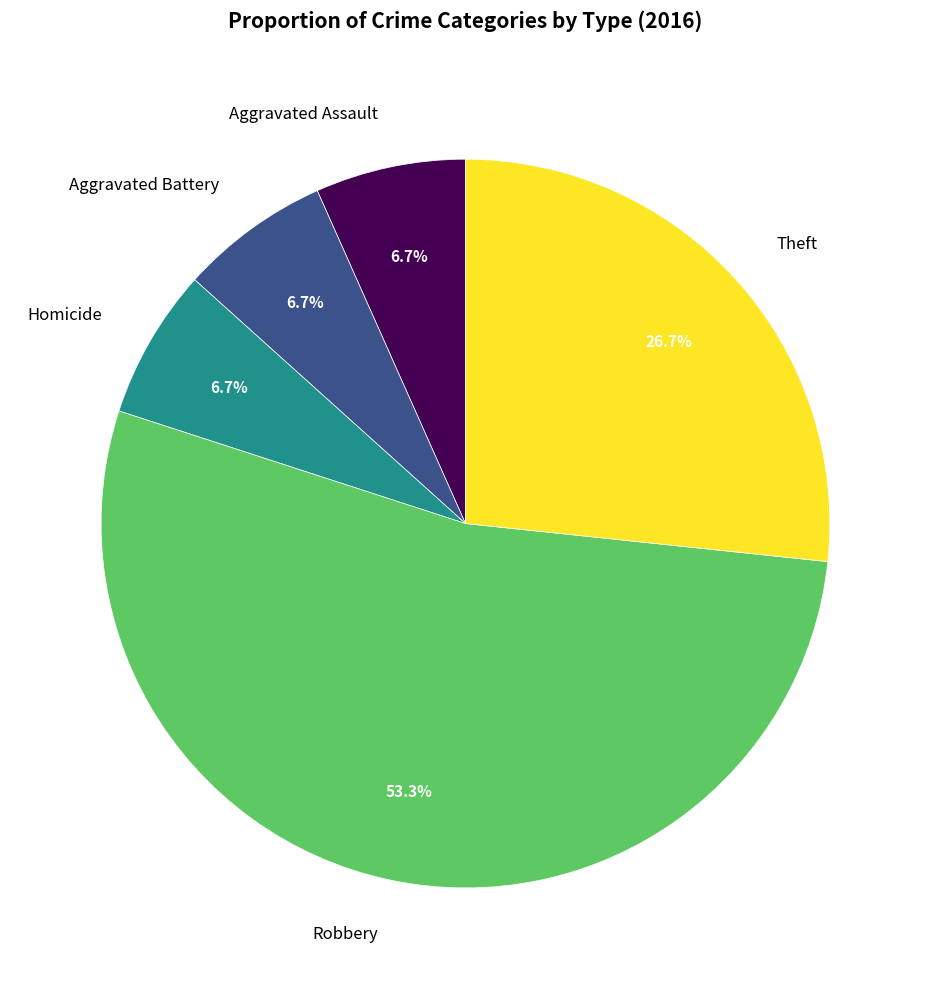

Is it true that Homicide is 19% of the pie?

False